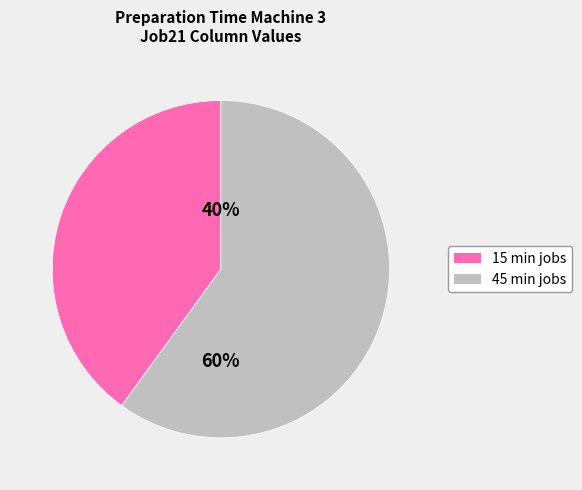

How many slices are in this pie chart?

2